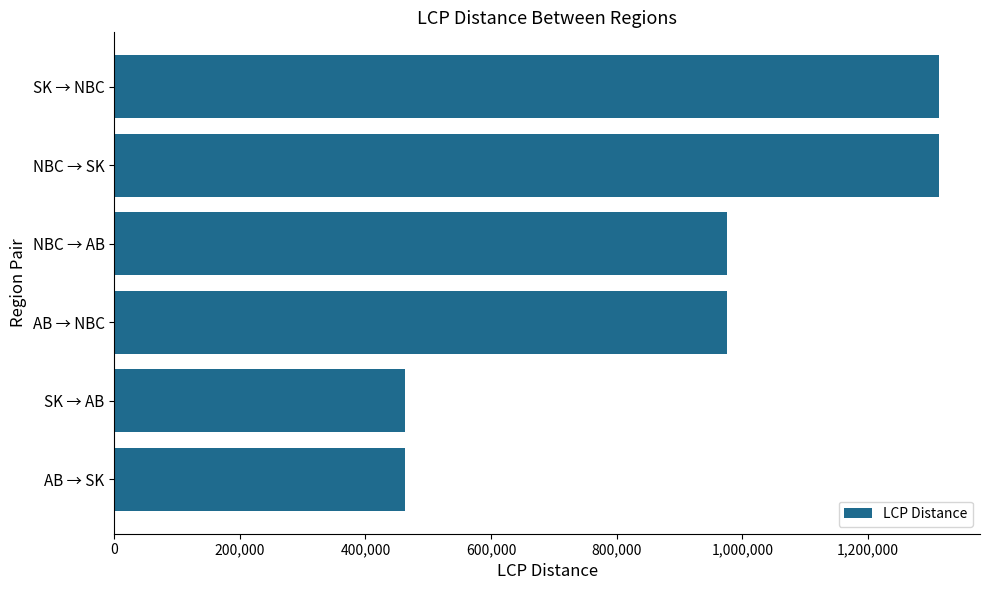

True or false: the data shows 1312893.2 at NBC → SK.

True